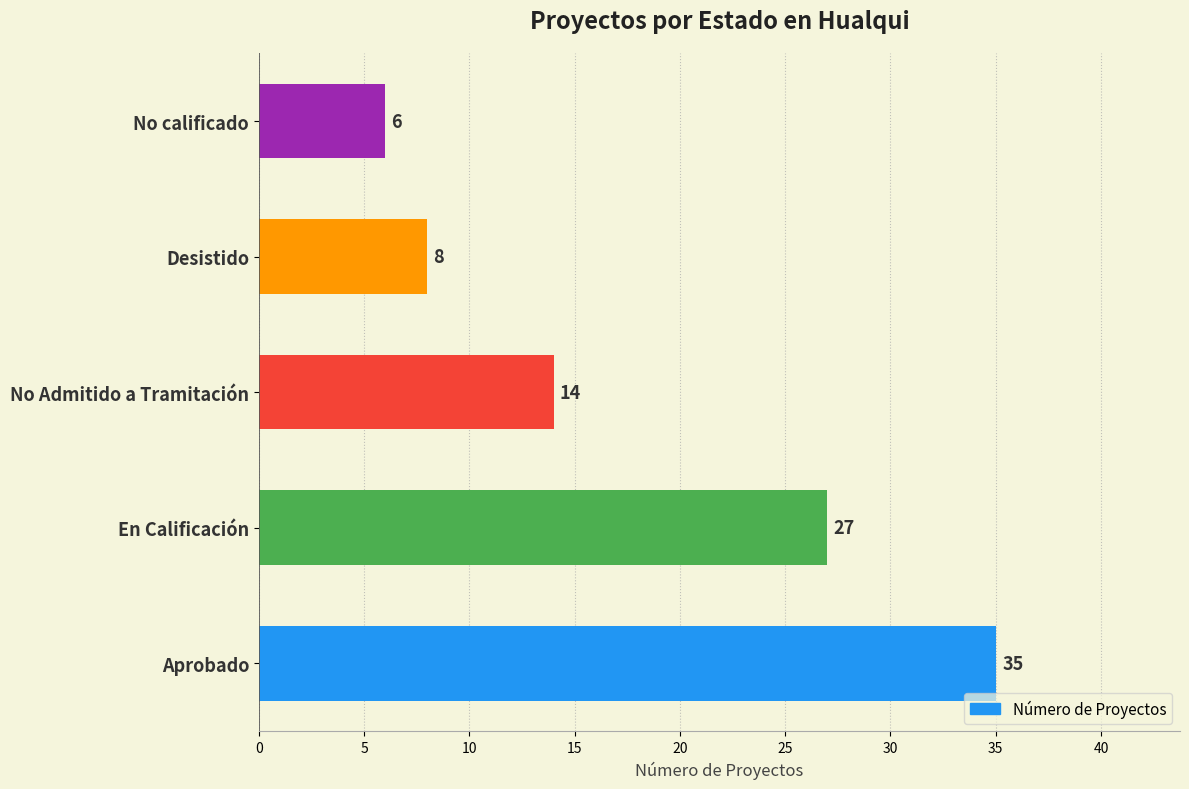

Reading bottom to top, extract all data points from this chart.

Aprobado=35	En Calificación=27	No Admitido a Tramitación=14	Desistido=8	No calificado=6